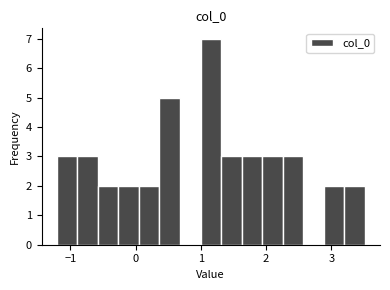

Read against the x-axis, roughly where is the centre of the tallest bar?

1.2